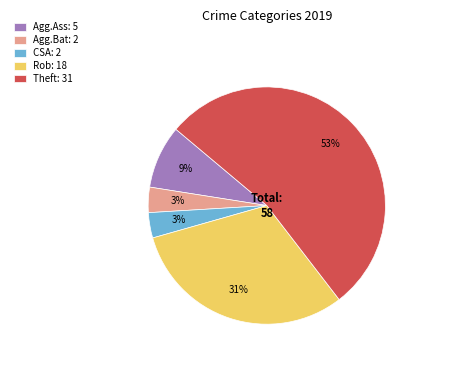

Do Rob: 18 and Agg.Bat: 2 together represent more than half of the pie?

No